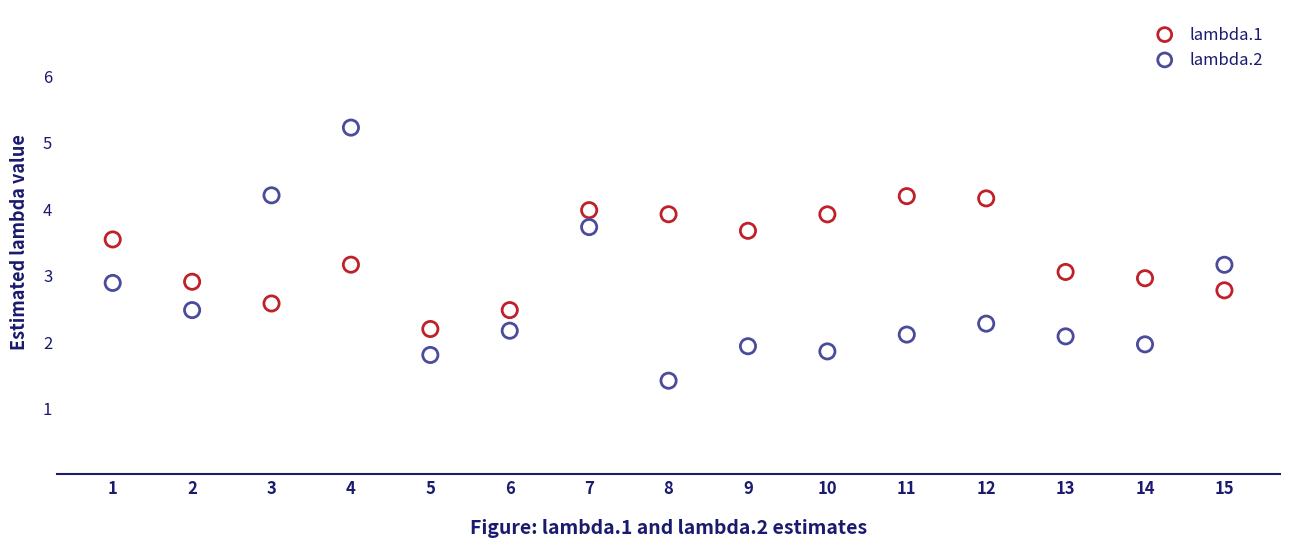

What are all the series names shown in the legend?

lambda.1, lambda.2